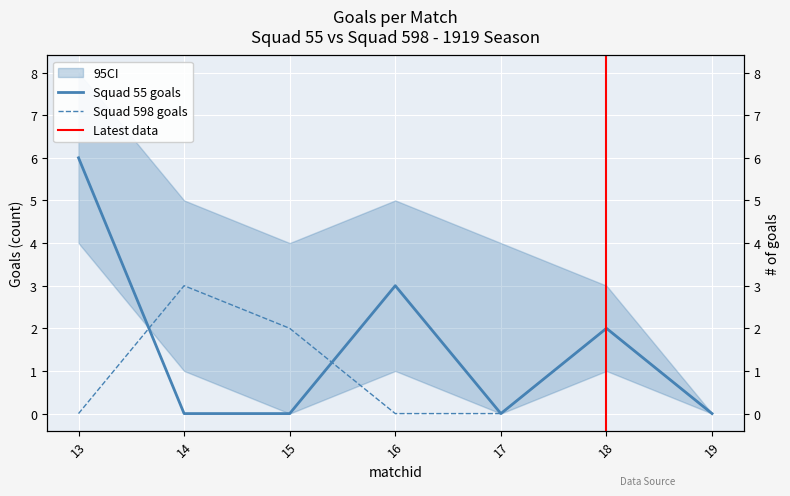

Which label corresponds to the smallest value in the chart?

14